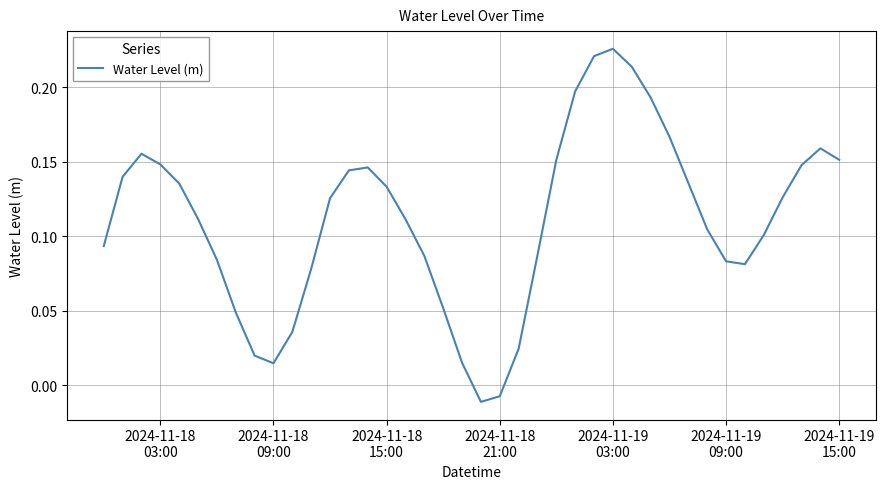

Does the chart display data point markers on the line(s)?

No